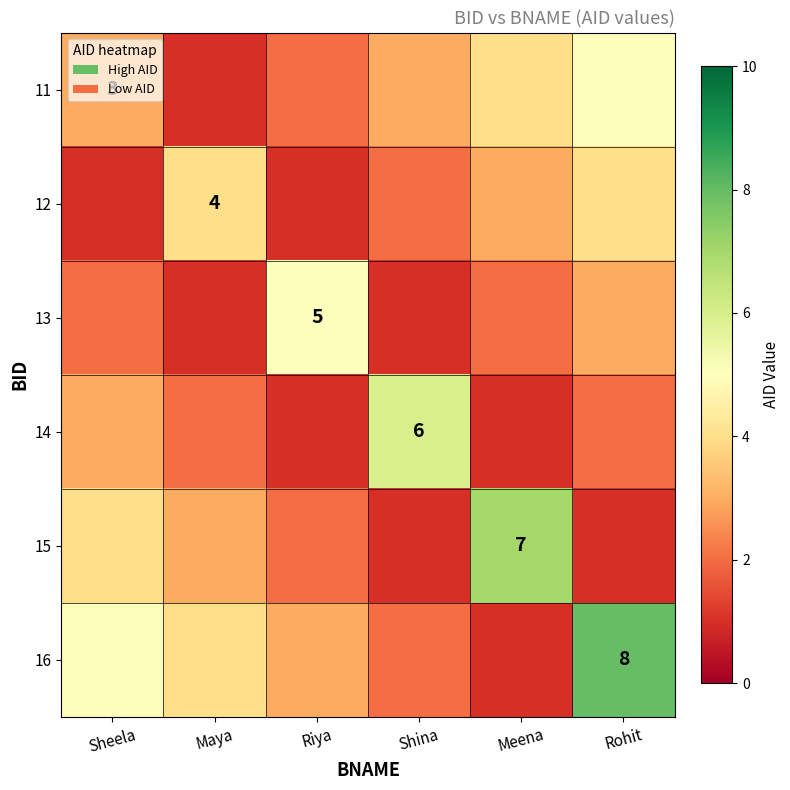

Is it true that 12 equals 6 at Maya?

False